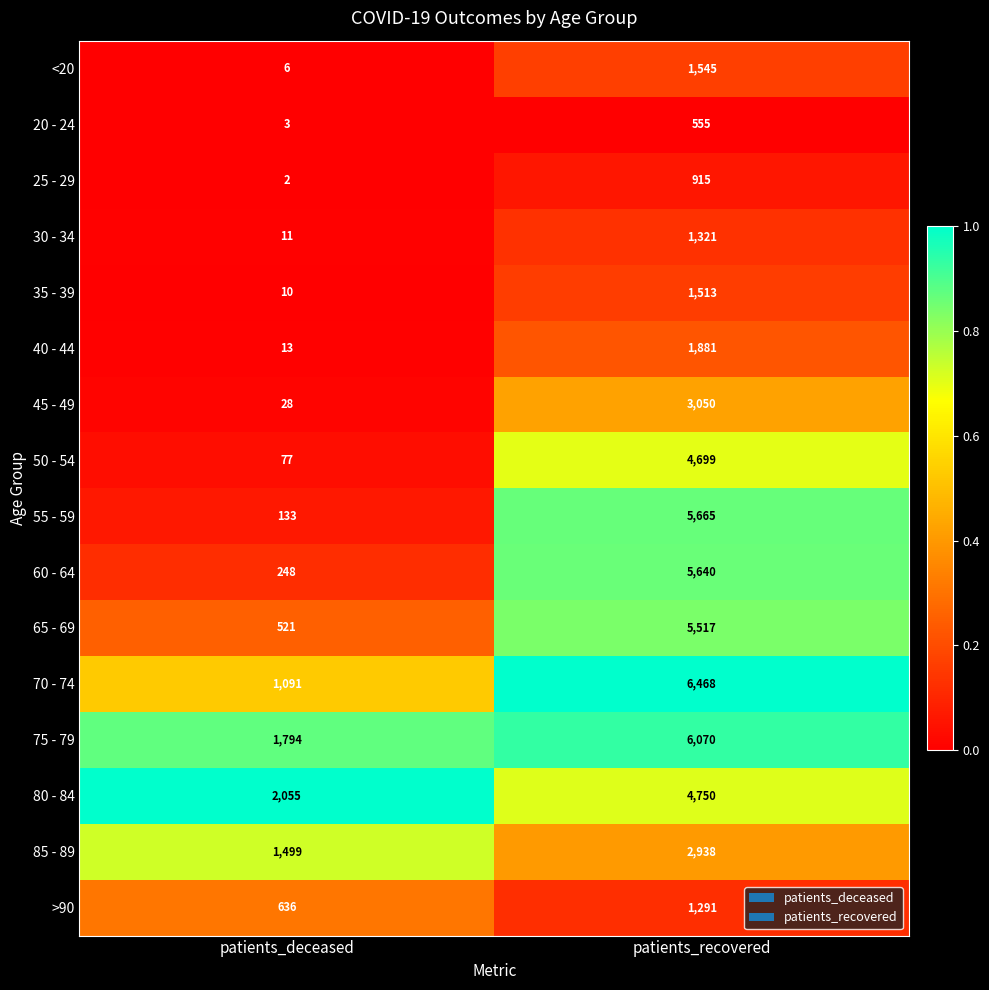

At which category is the sum across all series the highest?

patients_recovered